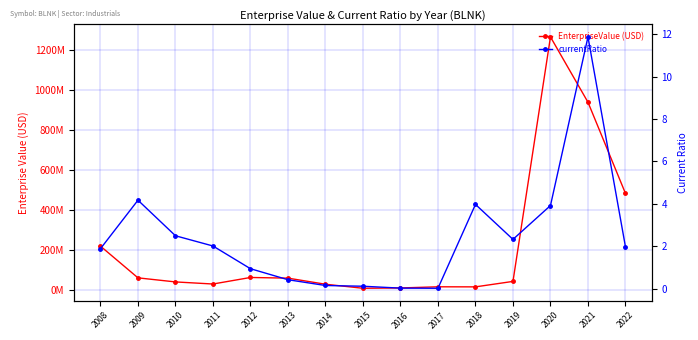

At which label does currentRatio reach its peak?

2021